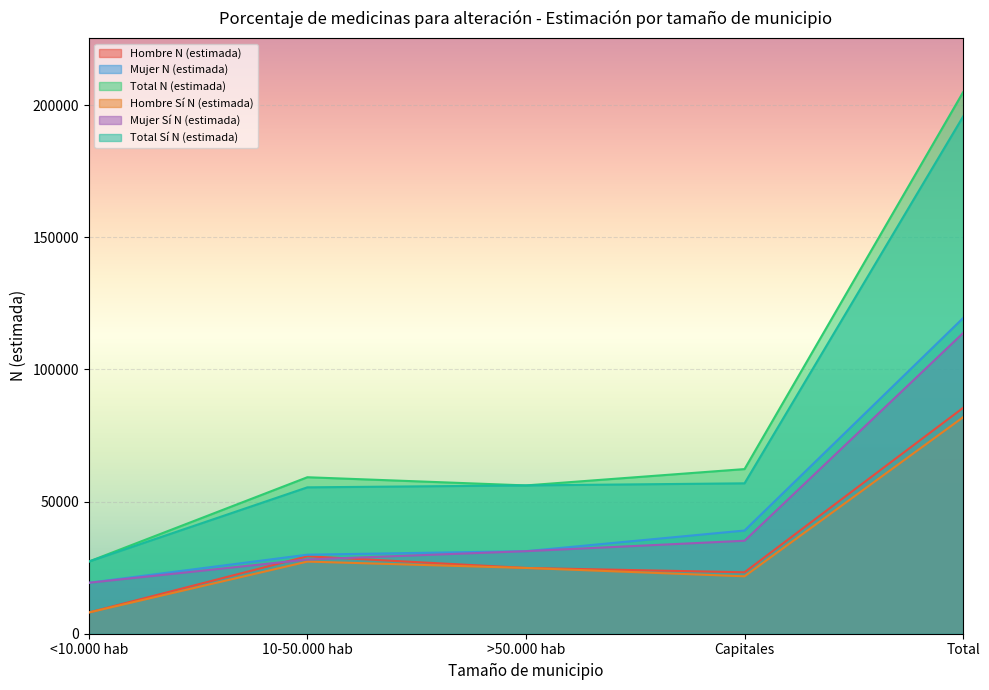

True or false: Hombre Sí N (estimada) and Mujer N (estimada) cross at least once.

False